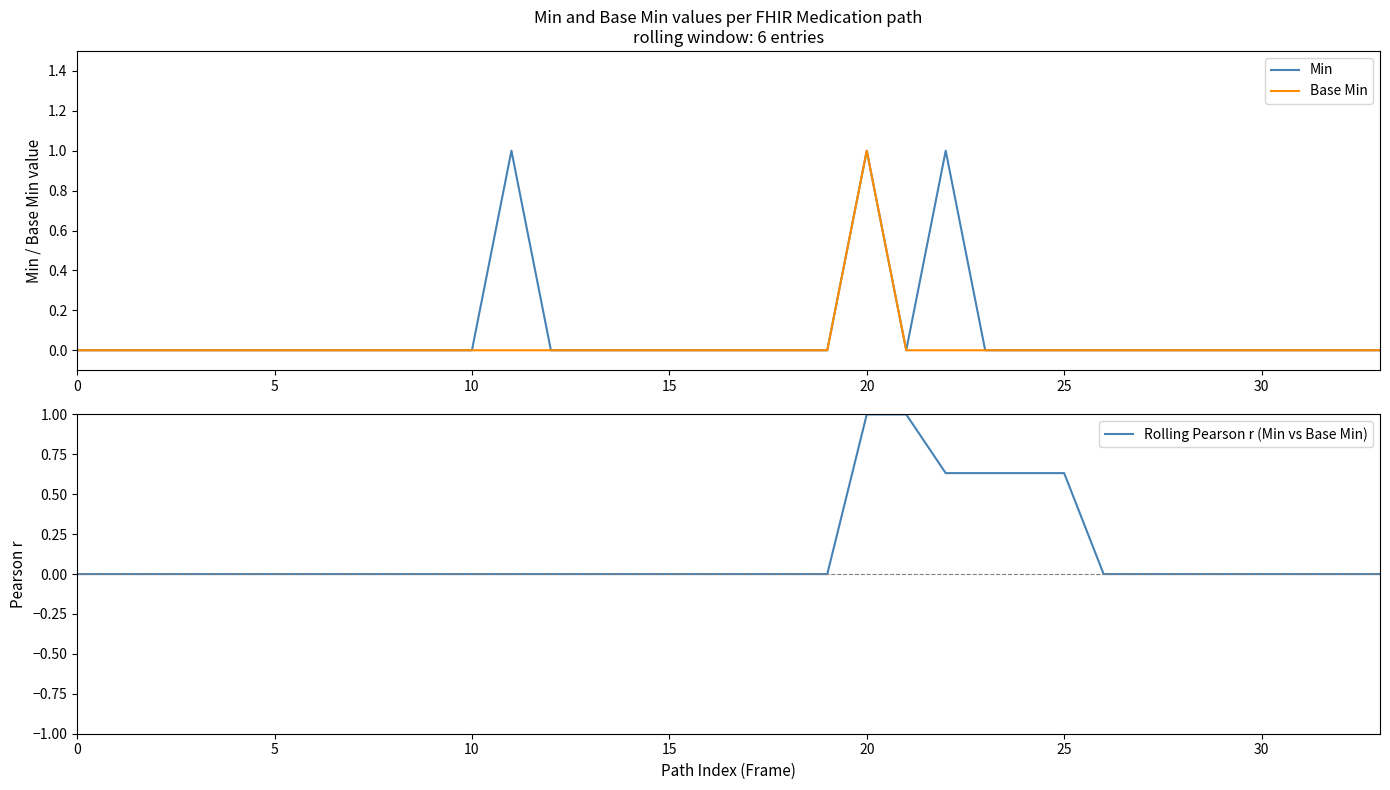

At 23, list the series in order from largest to smallest.

Rolling Pearson r (Min vs Base Min), Min, Base Min